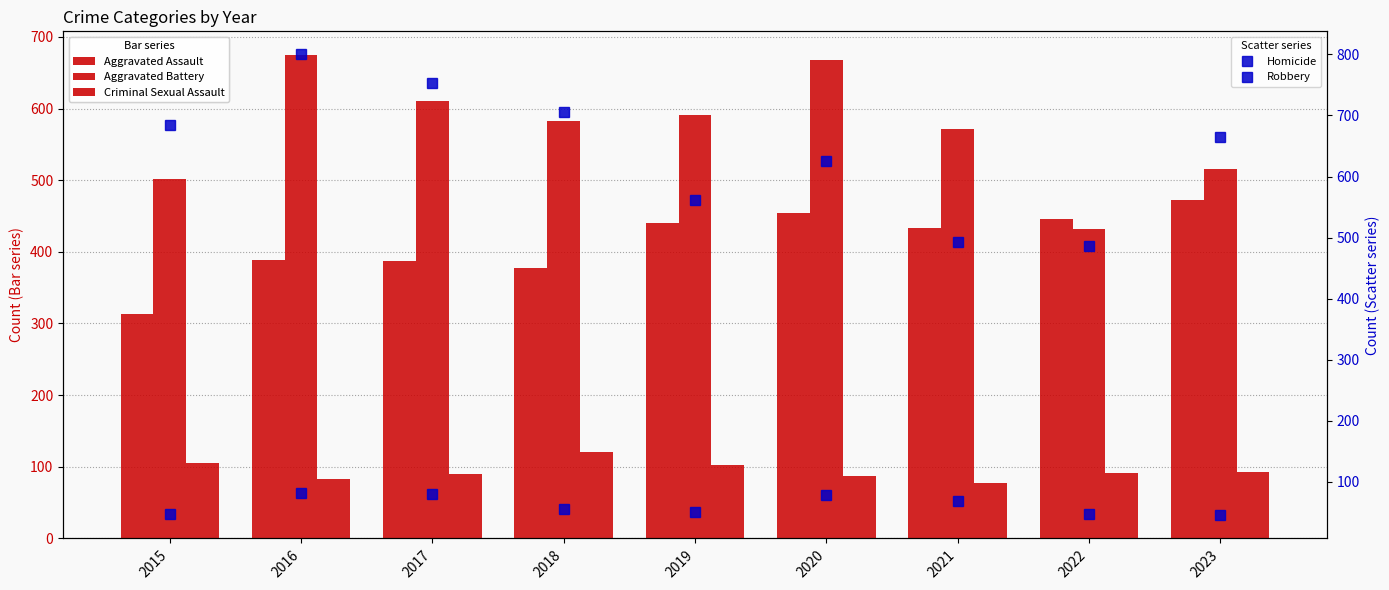

Between 2015 and 2018, which is larger?

2018